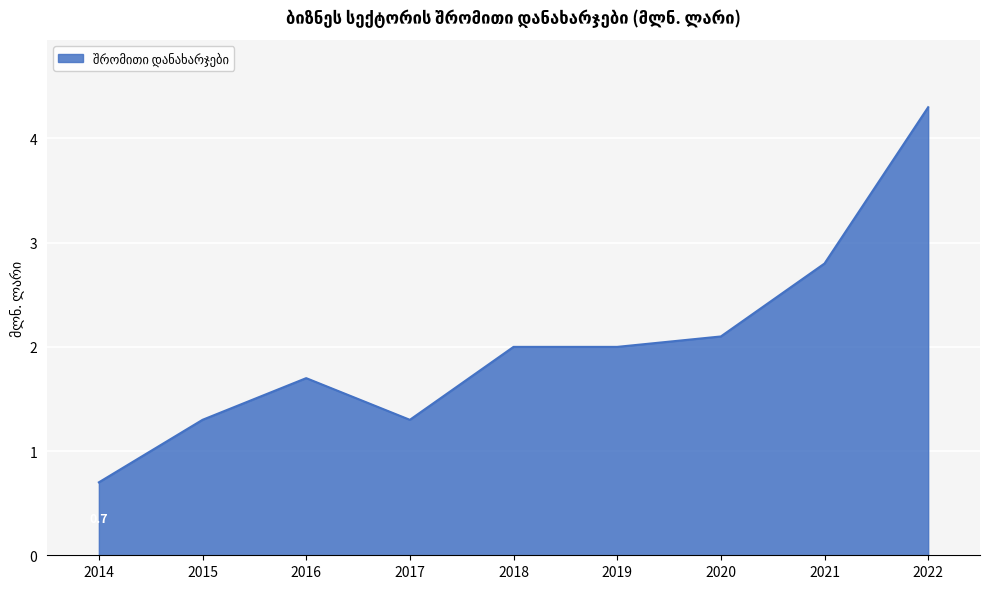

Reading right to left, transcribe all the data shown in this chart.

4.3	2.8	2.1	2.0	2.0	1.3	1.7	1.3	0.7